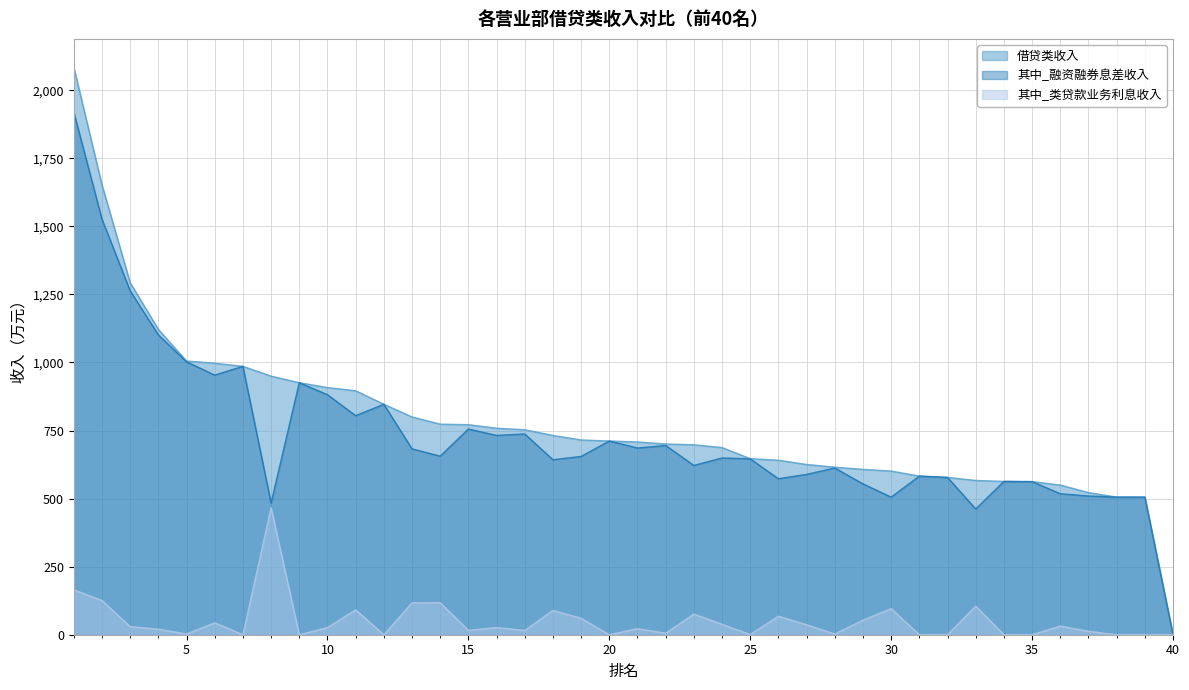

True or false: 其中_类贷款业务利息收入 and 其中_融资融券息差收入 cross at least once.

False